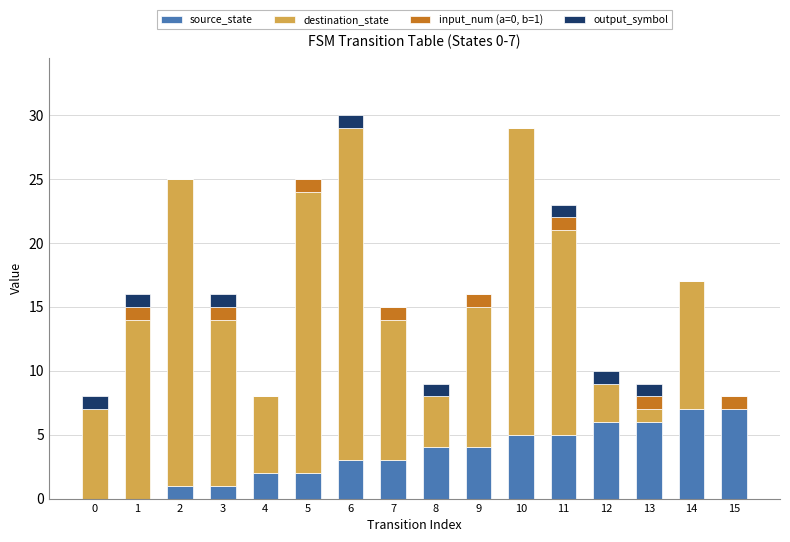

What value does the source_state series have at 8?

4